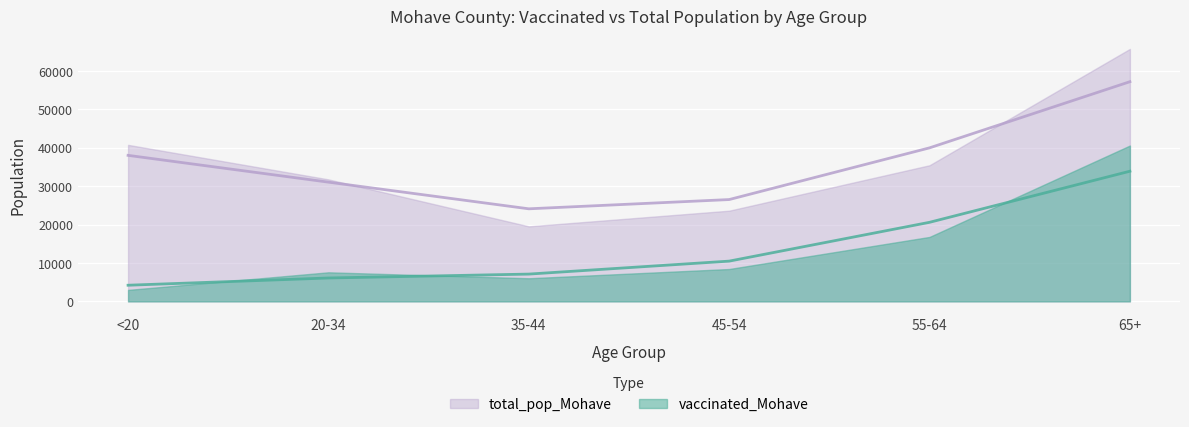

At which category does the data reach its first local valley?

35-44